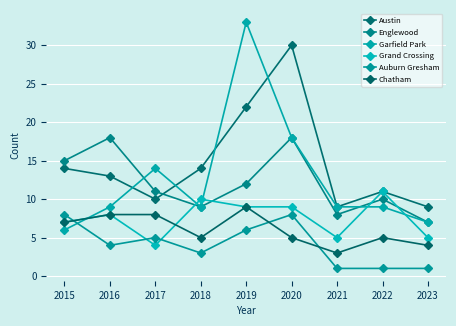

Is it true that Grand Crossing equals 12 at 2020?

False